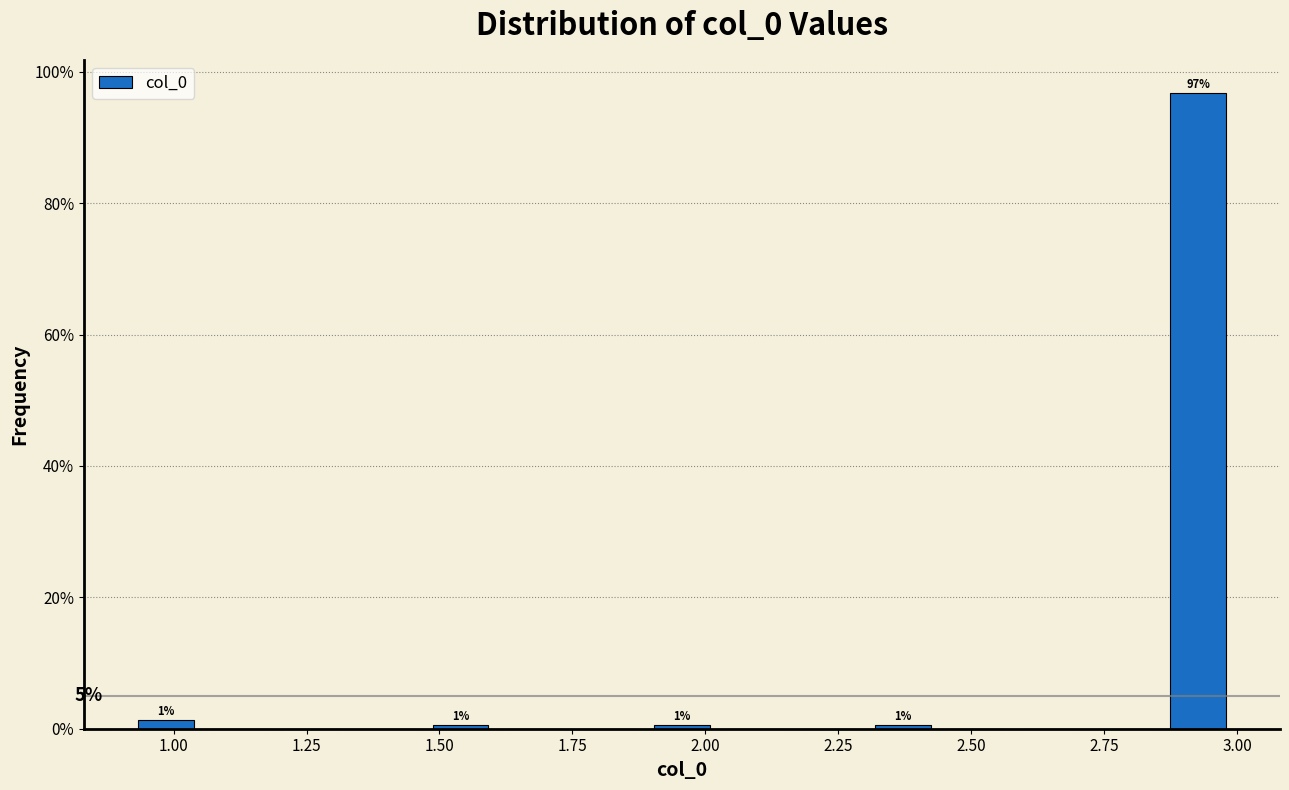

Around what value on the x-axis is the tallest bar? Give the approximate position of its centre, as read against the axis.

2.95